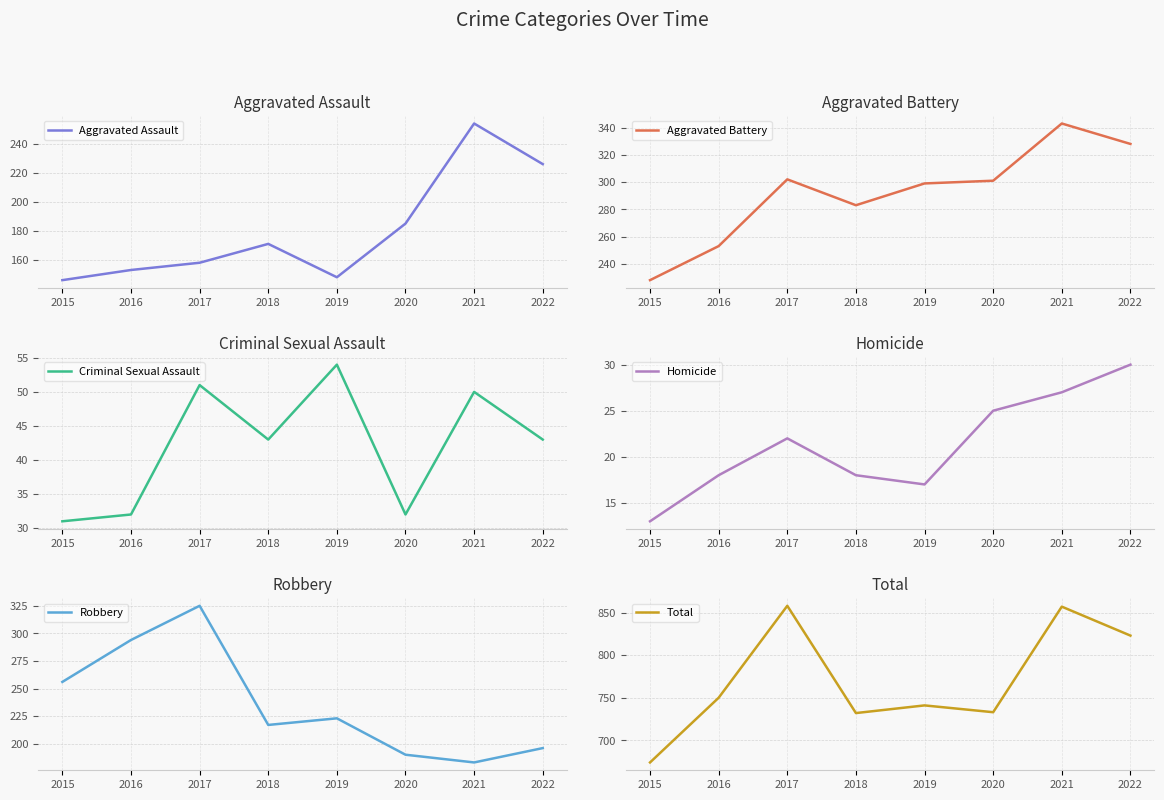

Which label corresponds to the smallest value in the chart?

2015